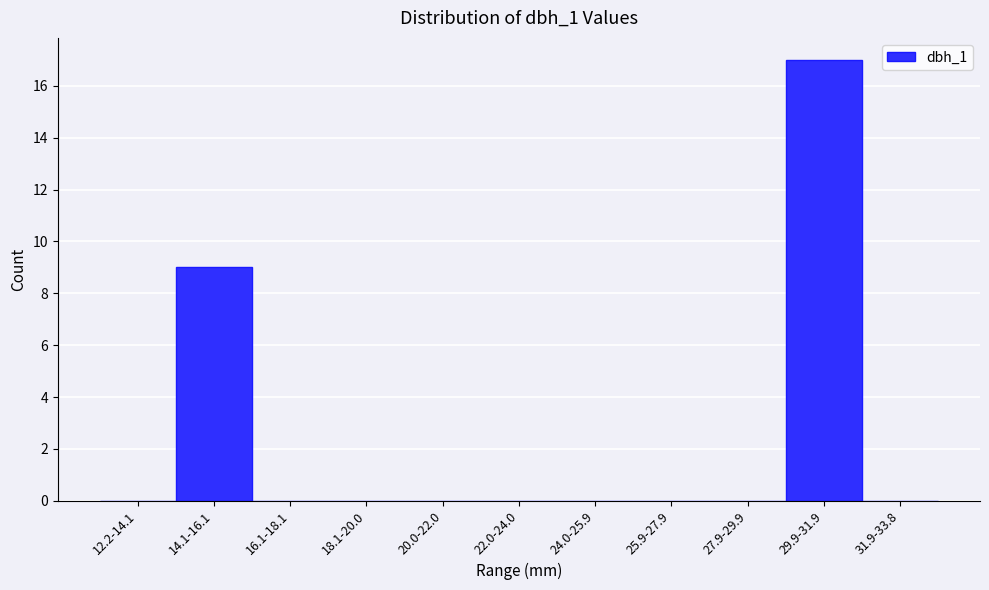

Reading left to right, extract all data points from this chart.

12.2-14.1=0	14.1-16.1=9	16.1-18.1=0	18.1-20.0=0	20.0-22.0=0	22.0-24.0=0	24.0-25.9=0	25.9-27.9=0	27.9-29.9=0	29.9-31.9=17	31.9-33.8=0